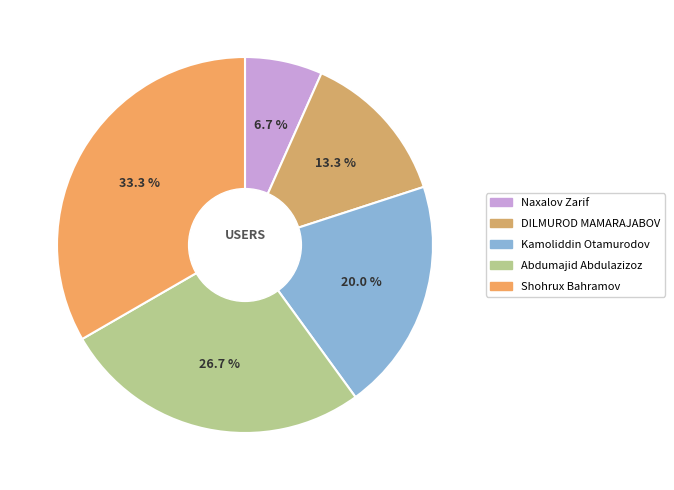

Is there any slice that represents more than half of the pie?

No